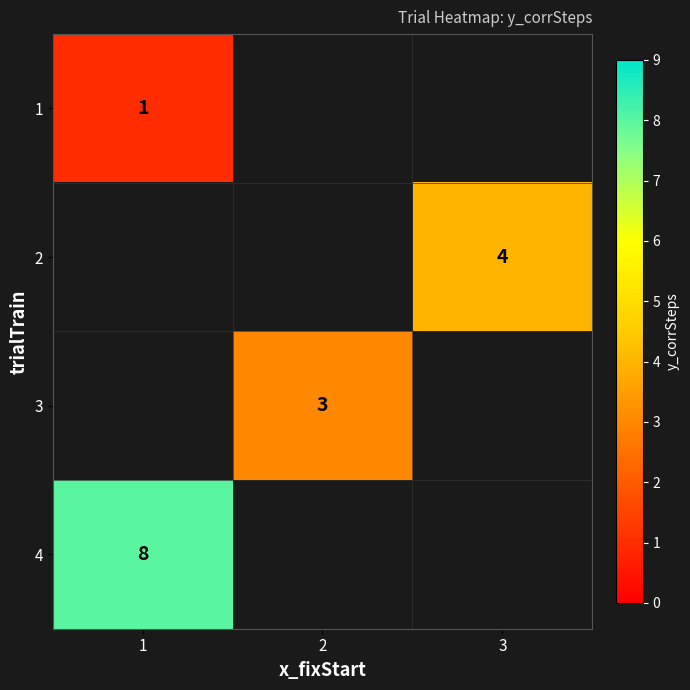

At which label does 1 reach its peak?

1